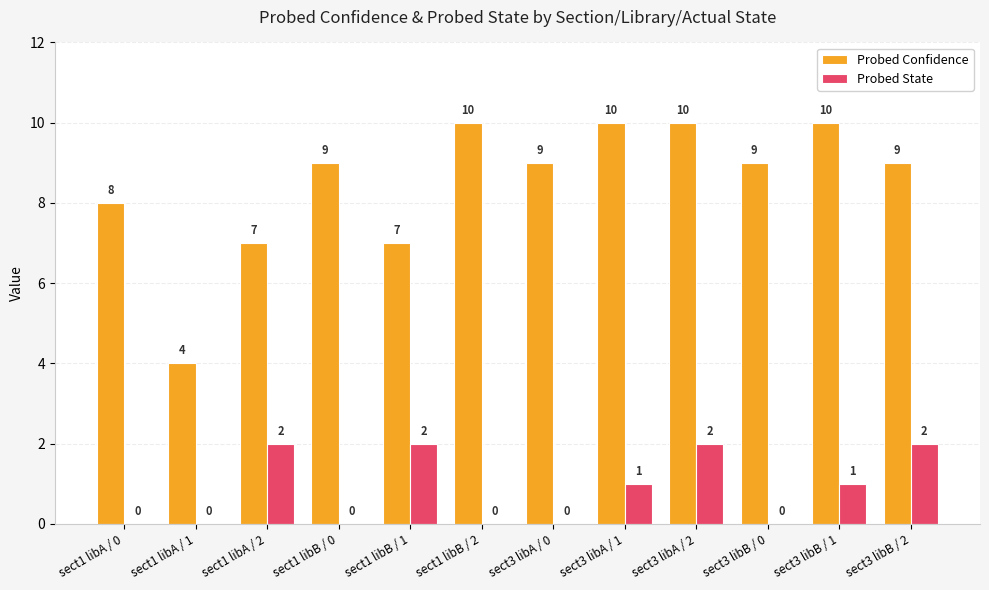

Are the bars horizontal?

No